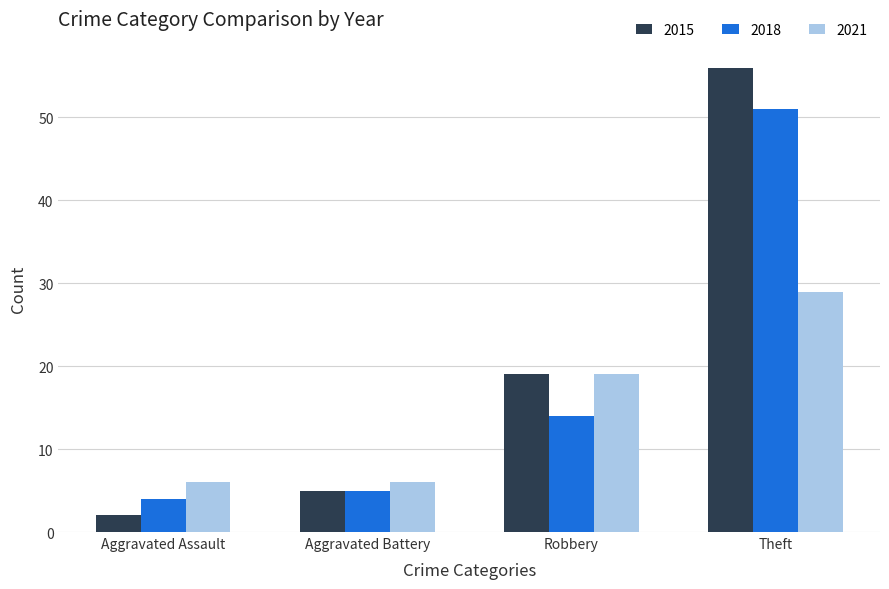

Rank the series at Theft from lowest to highest value.

2021, 2018, 2015